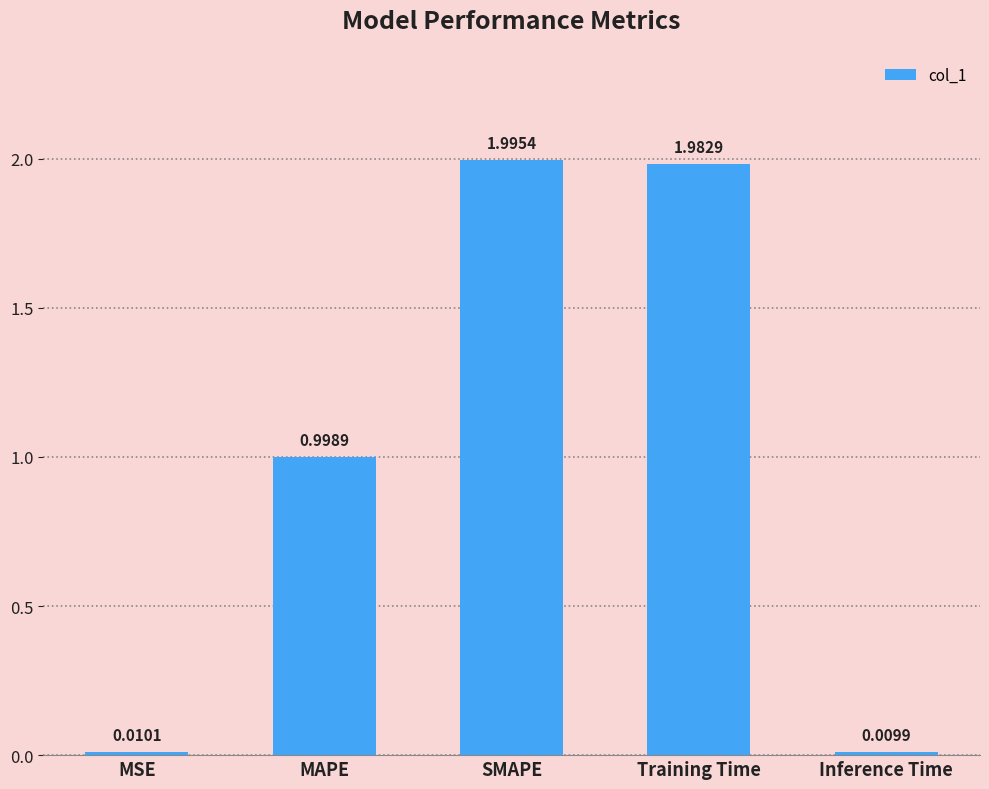

What is the average value?

1.0